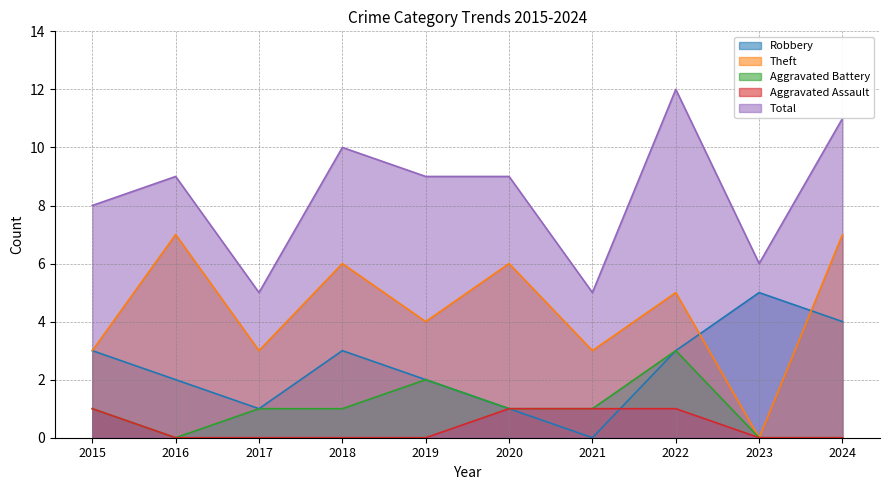

How many values in Robbery are above zero?

9